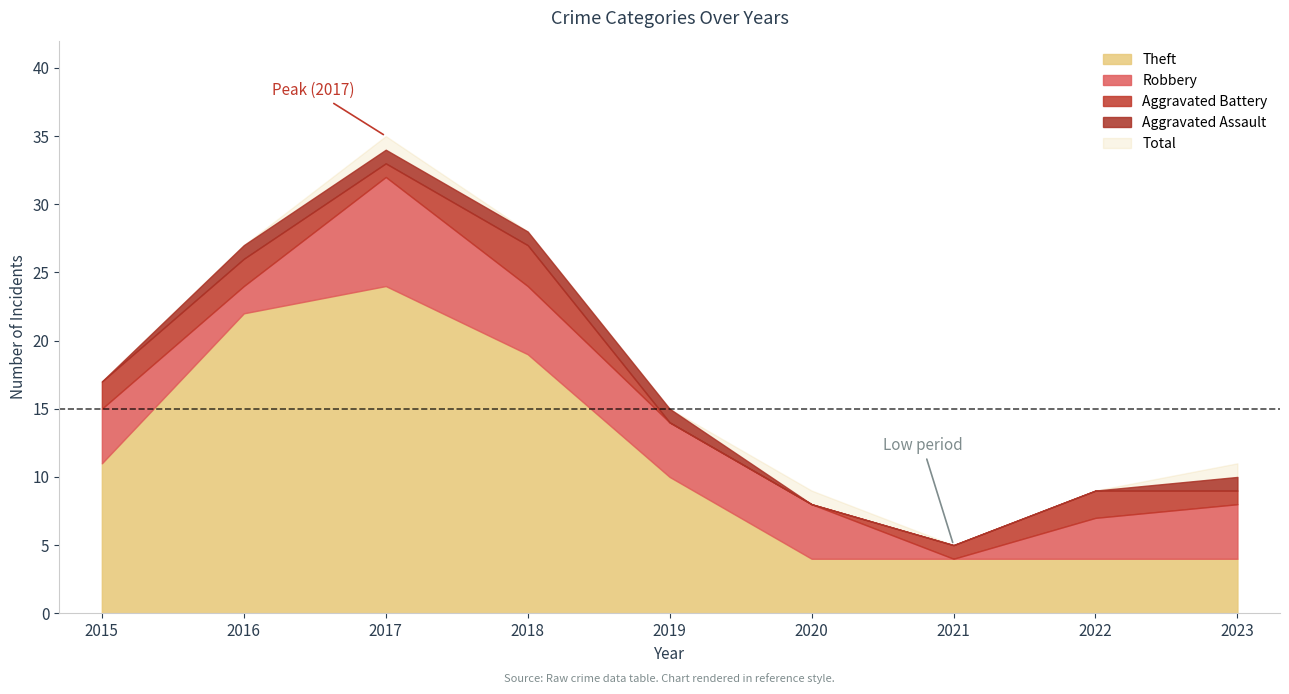

Which series changed the most between 2018 and 2019?

Total